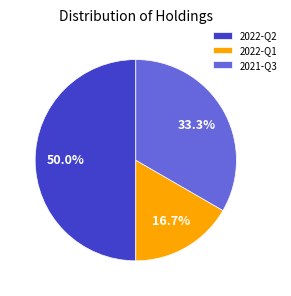

Rank the categories by value from lowest to highest.

2022-Q1, 2021-Q3, 2022-Q2